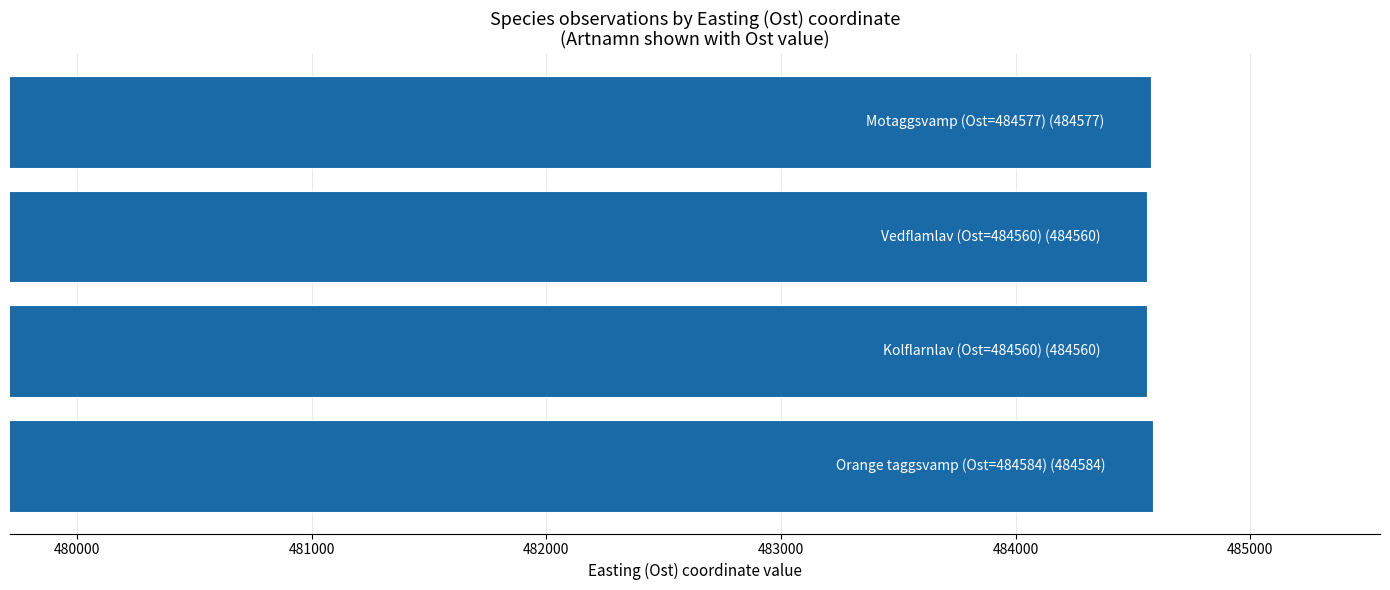

What is the minimum value shown in the chart?

484560